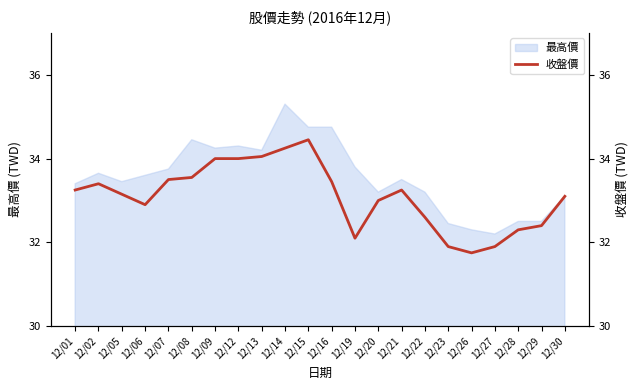

The chart shows a value of 54.0 at 12/16. True or false?

False